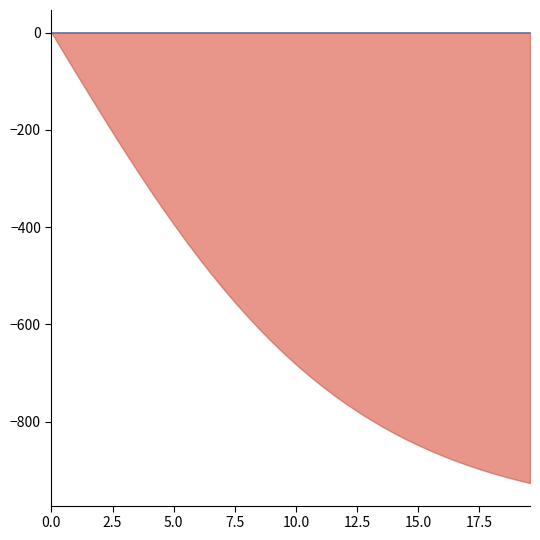

What is the smallest value displayed?

-926.1